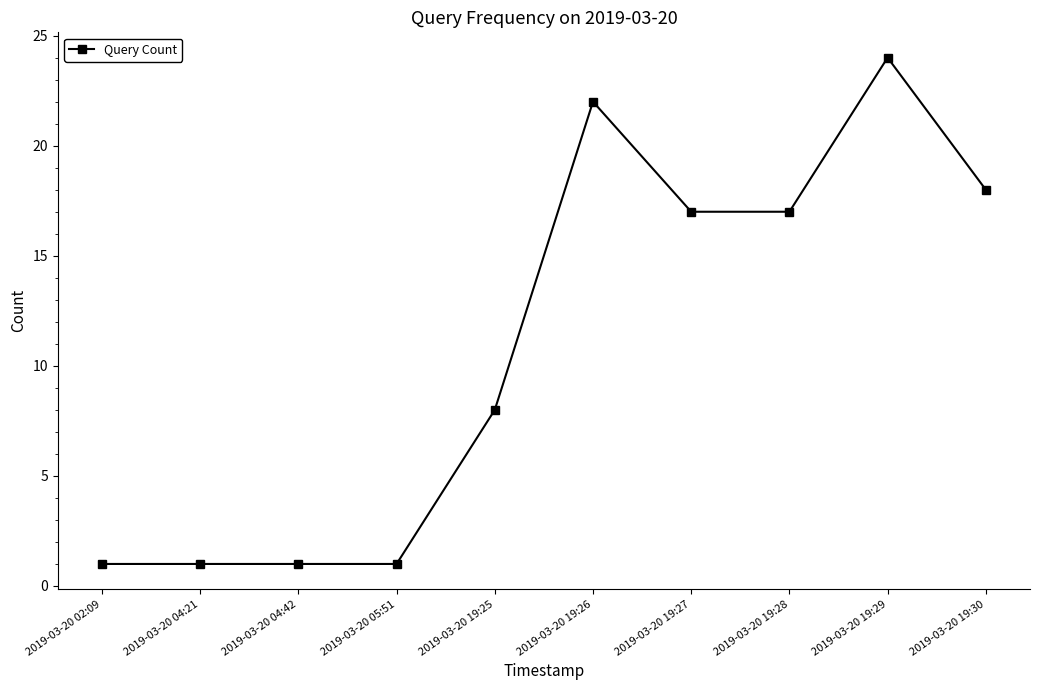

The value at 2019-03-20 05:51 is 1. True or false?

True